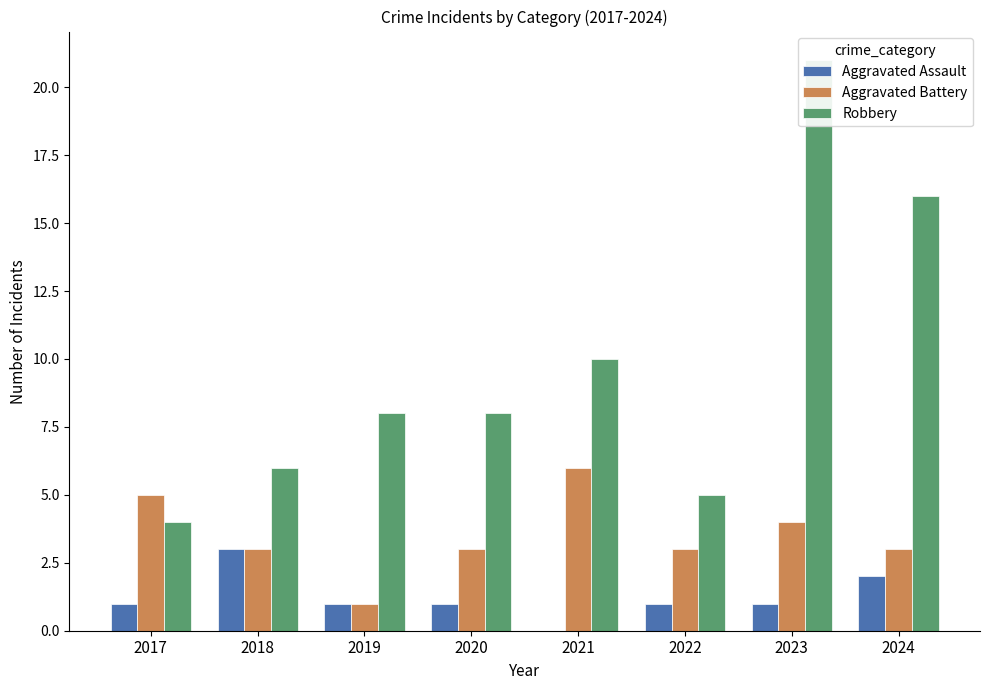

At which category does the chart reach its peak across all series?

2023